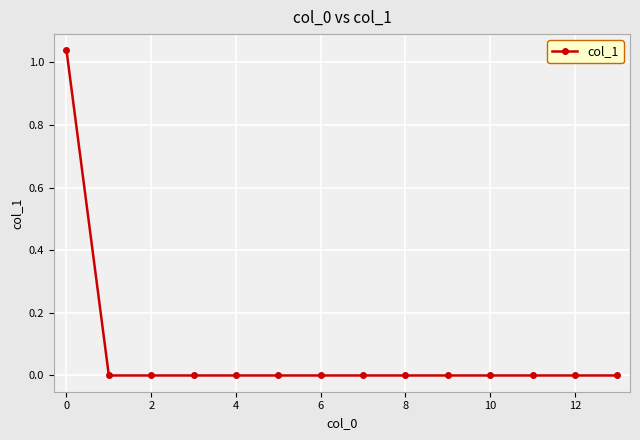

True or false: there are more than 0 points higher than both neighbors.

False